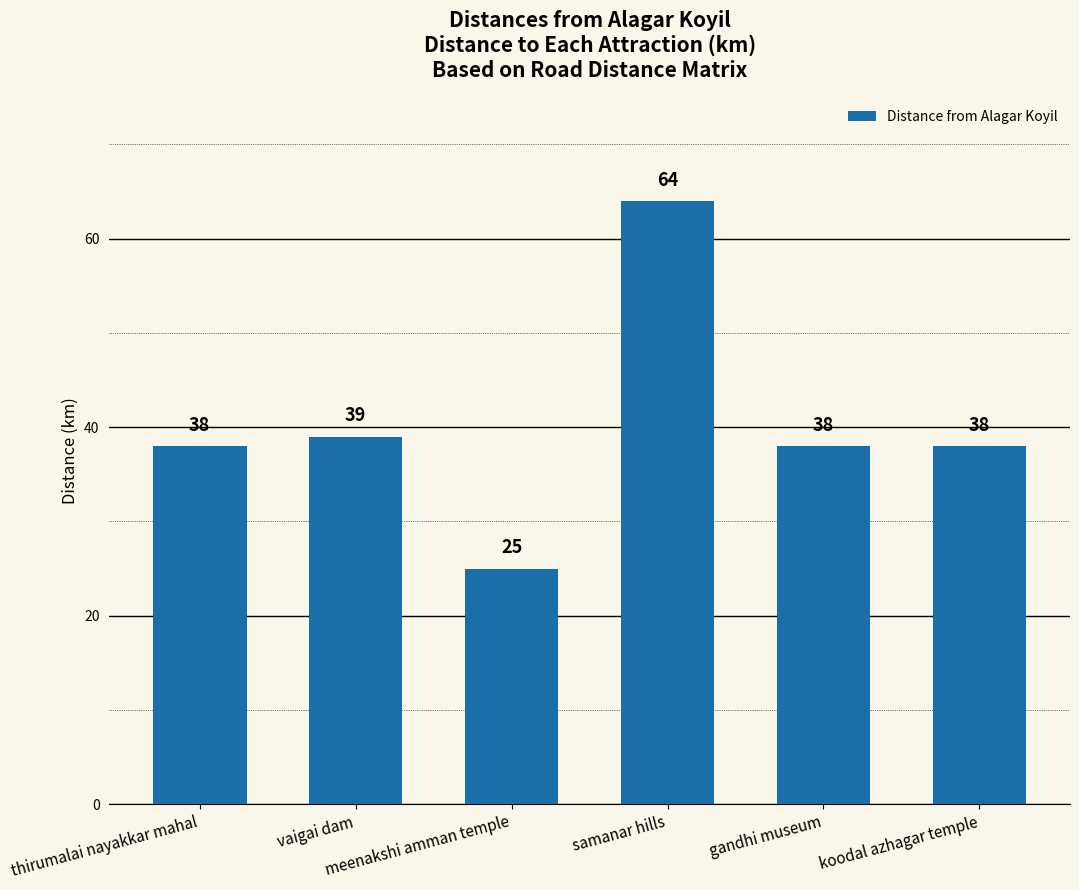

Reading left to right, extract all data points from this chart.

38	39	25	64	38	38